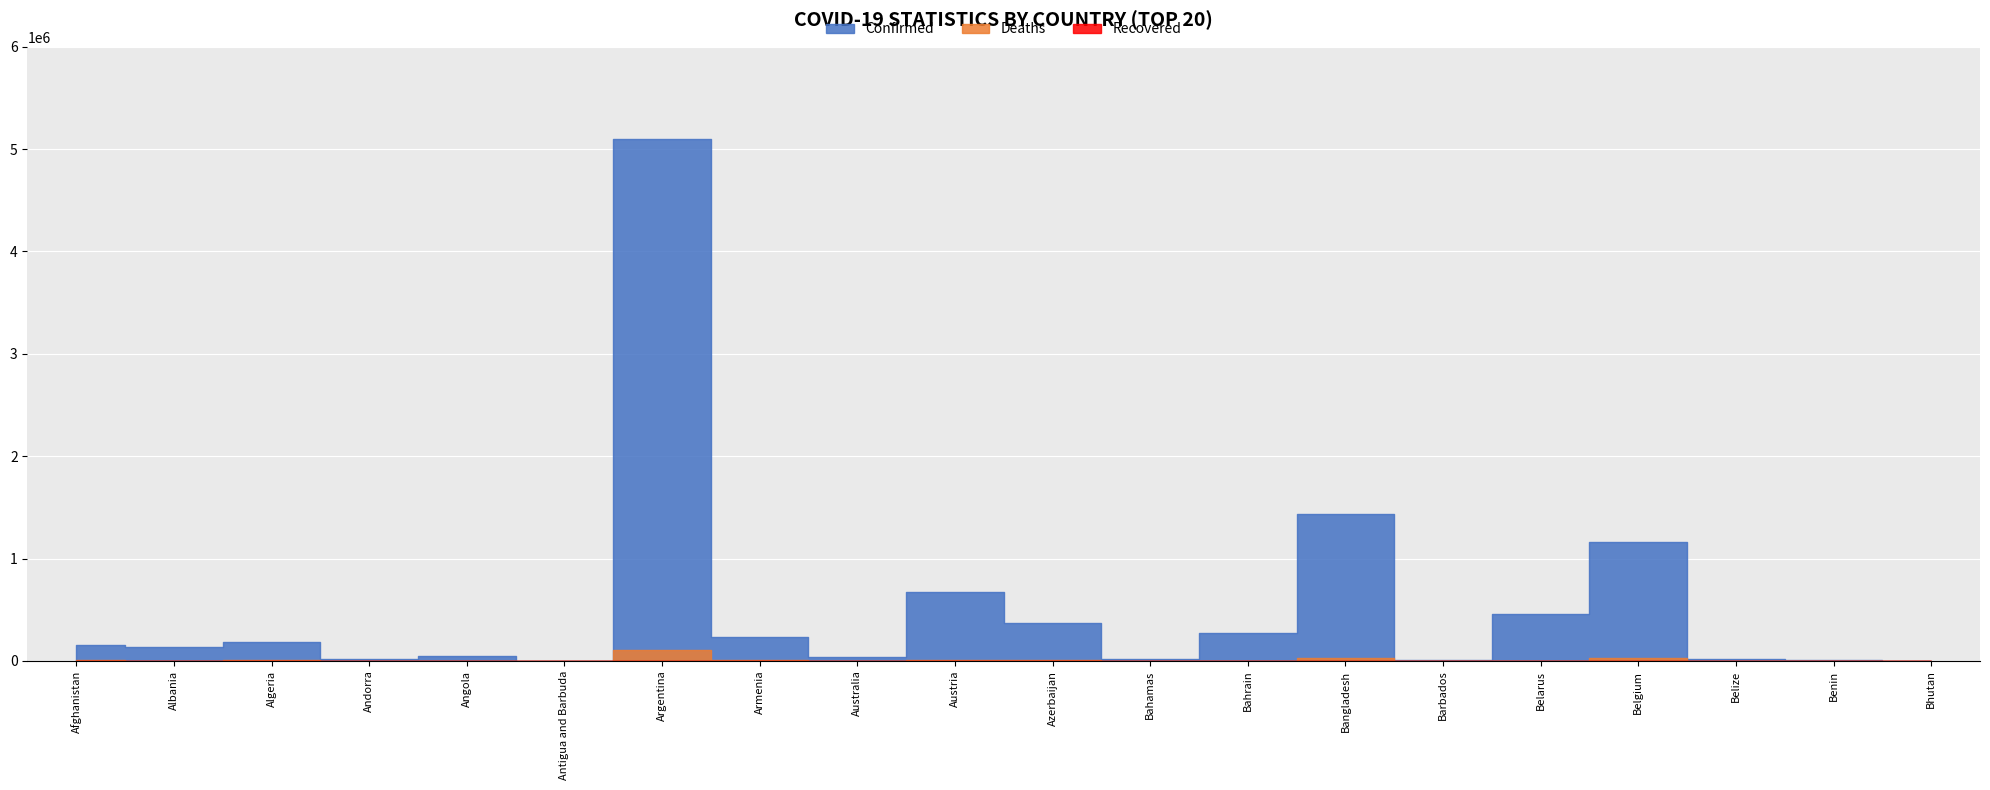

Reading left to right, extract all data points from this chart.

Confirmed: 152243	136598	188663	14960	44972	1421	5096443	235675	40775	671593	373175	16668	271130	1433396	4581	462794	1156620	15108	9065	2577
Deaths: 7031	2468	4867	129	1118	43	109405	4716	970	10757	5188	313	1384	24547	48	3625	25299	347	113	3
Recovered: 0	0	0	0	0	0	0	0	0	0	0	0	0	0	0	0	0	0	0	0